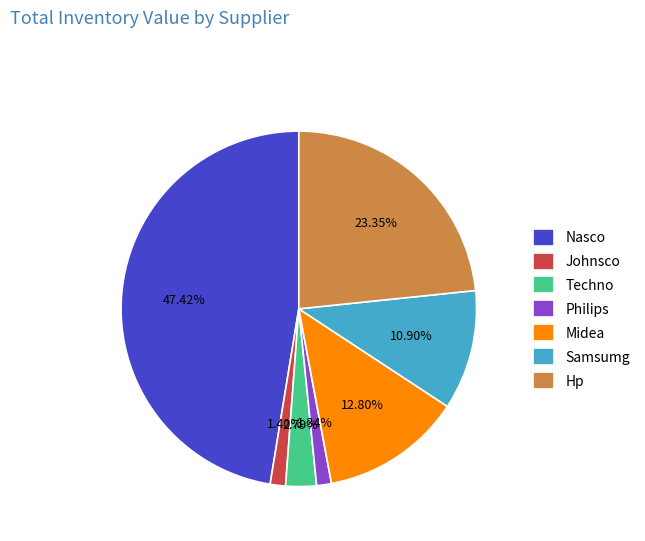

To the nearest percent, what percentage of the pie is Techno?

3%